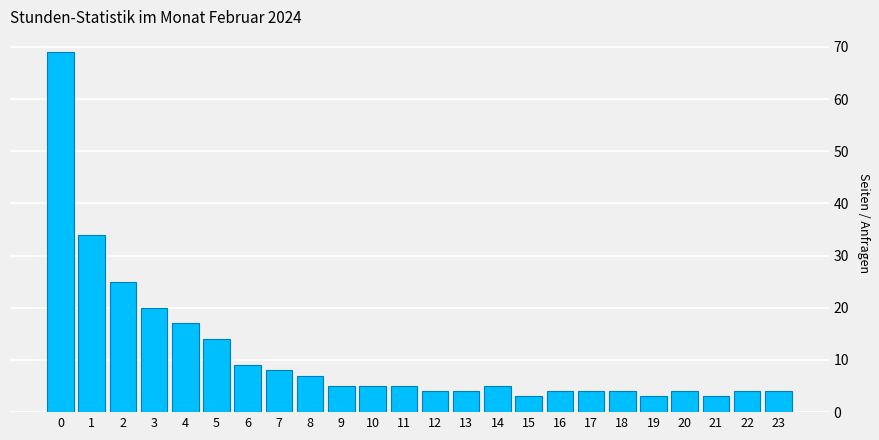

Reading right to left, list all the values displayed in this chart.

23=4	22=4	21=3	20=4	19=3	18=4	17=4	16=4	15=3	14=5	13=4	12=4	11=5	10=5	9=5	8=7	7=8	6=9	5=14	4=17	3=20	2=25	1=34	0=69